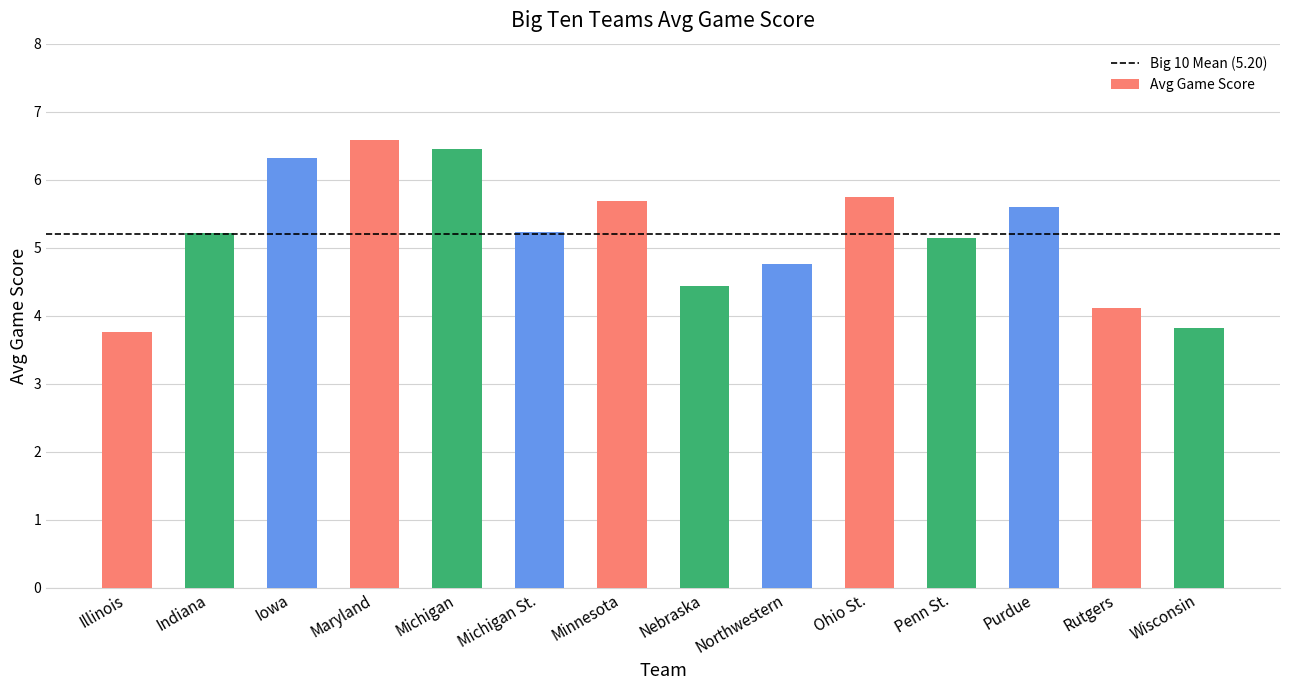

How many data points are less than 5?

5